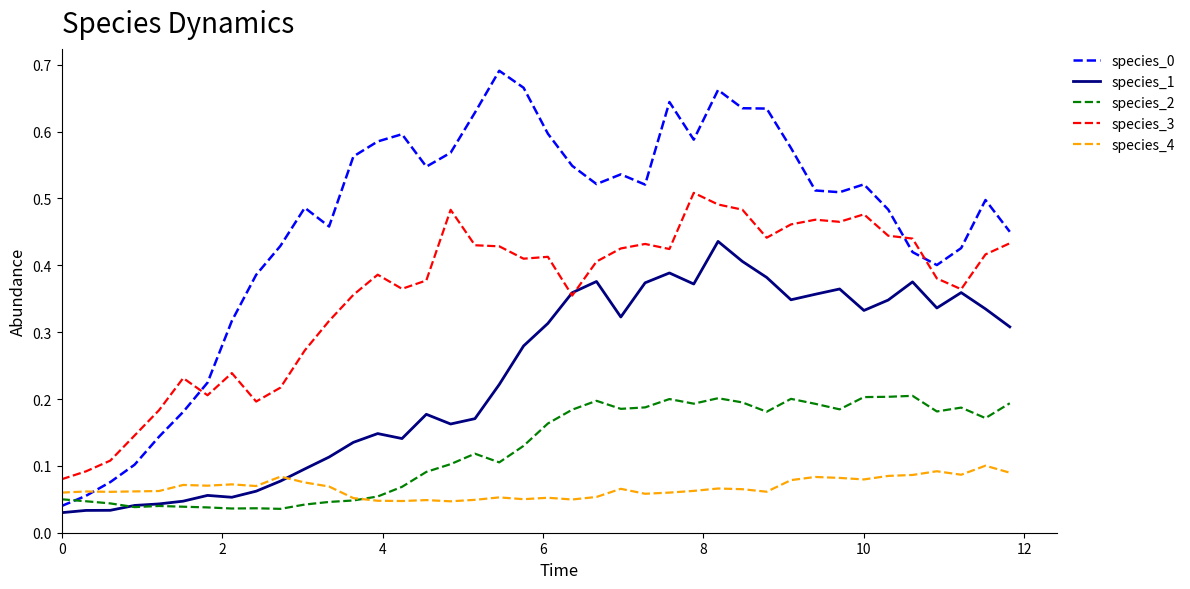

How many intersections are there between species_3 and species_0?

3